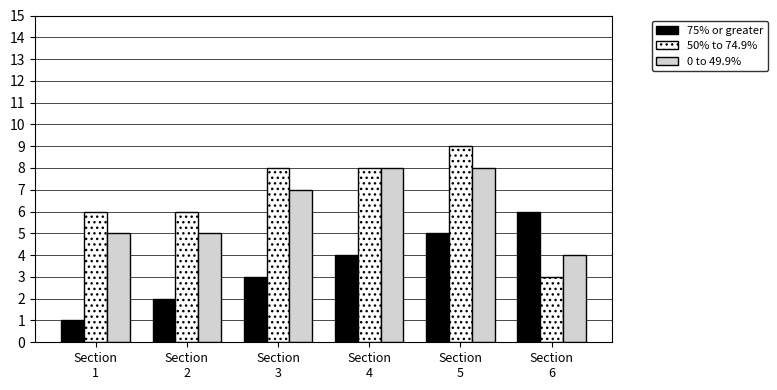

Is it true that 50% to 74.9% equals 9 at Section
5?

True